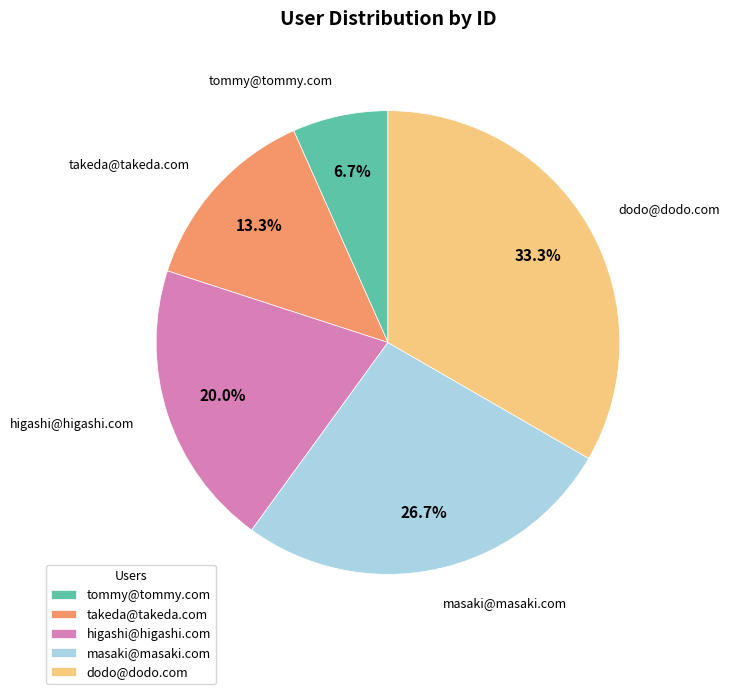

True or false: takeda@takeda.com accounts for 23% of the total.

False